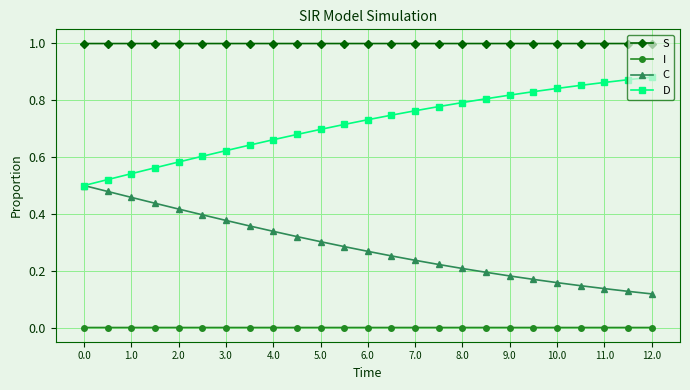

True or false: C has more than 0 interior local peaks.

False